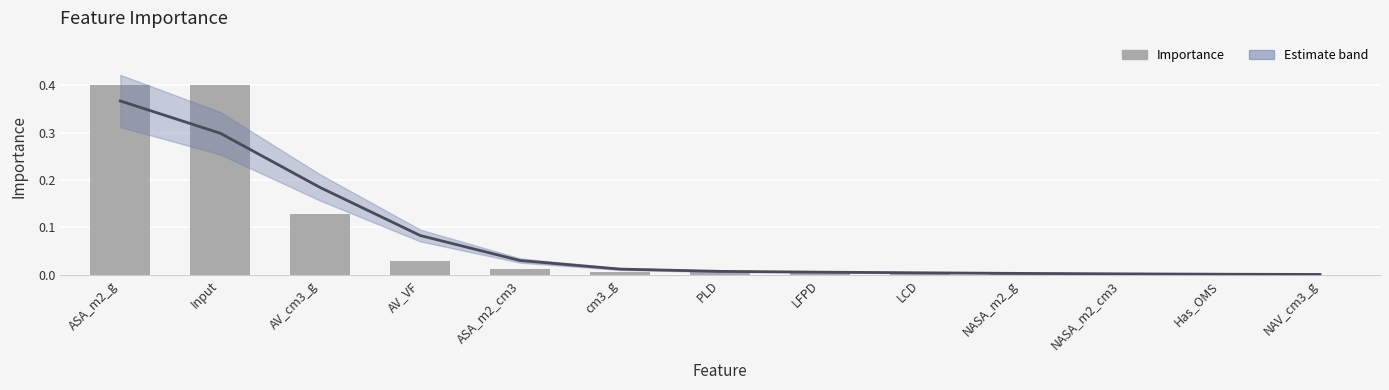

What is the maximum value shown in the chart?

0.4